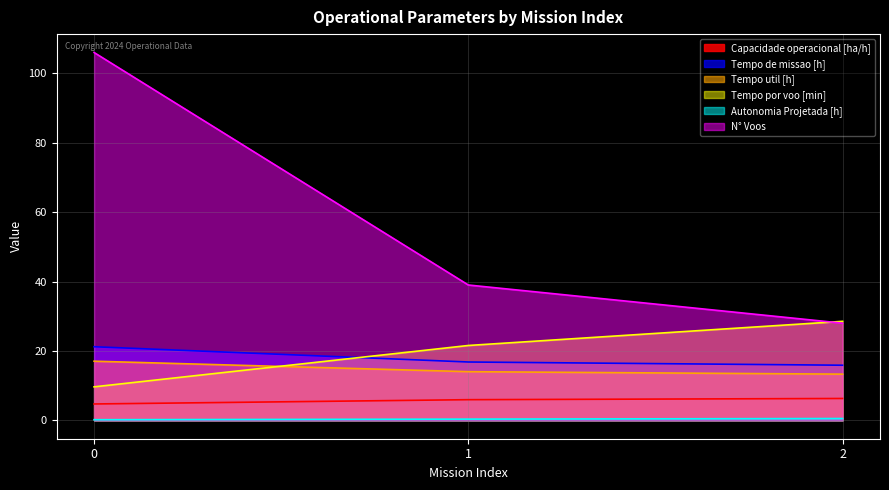

Does the chart have visible grid lines?

Yes